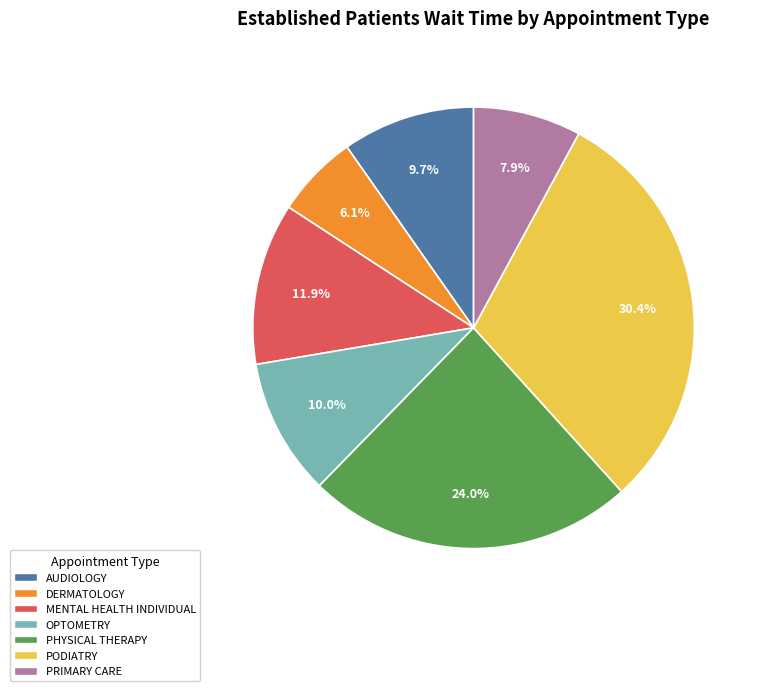

How many segments does this pie chart have?

7